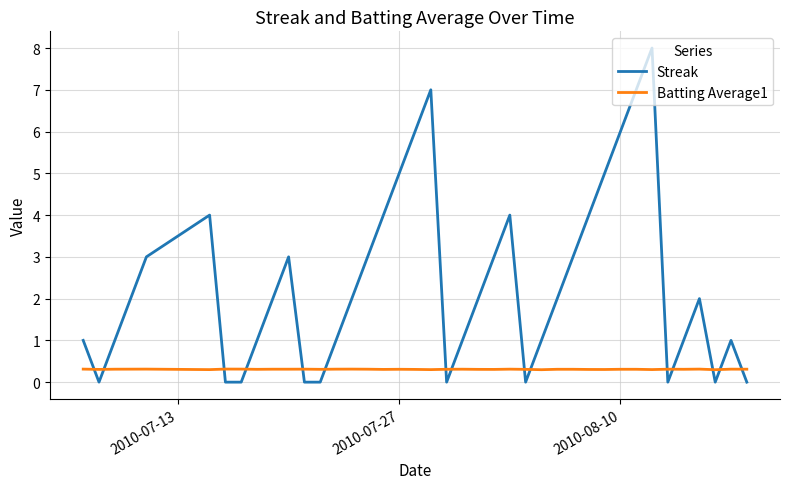

List the series in order of their peak value, lowest first.

Batting Average1, Streak